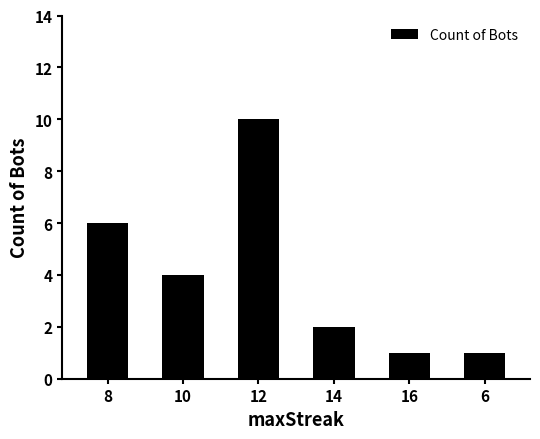

Reading left to right, list all the values displayed in this chart.

6	4	10	2	1	1